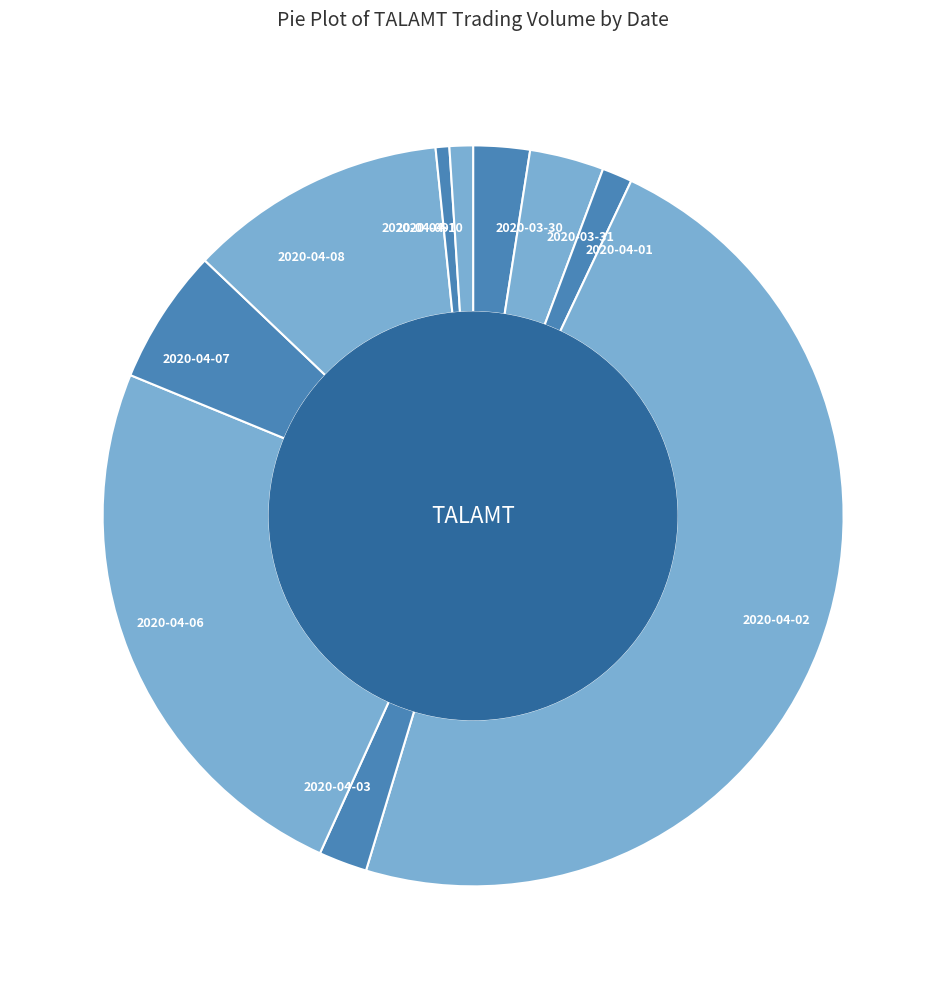

Does 2020-03-30 represent more than half of the total?

No